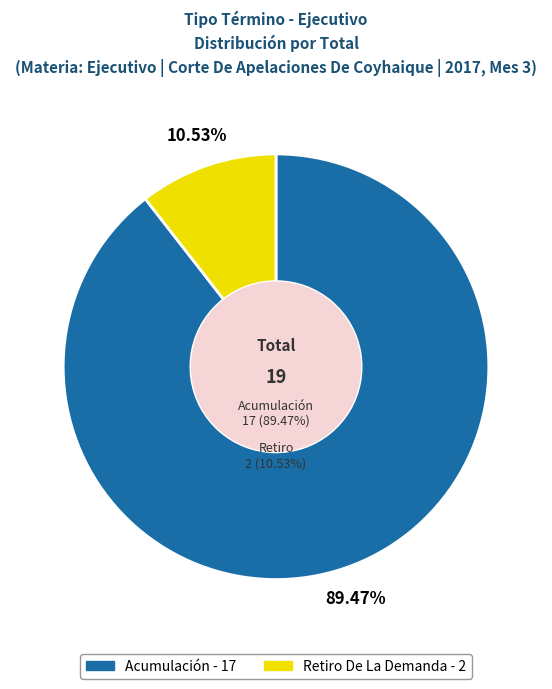

Is it true that Retiro De La Demanda is 11% of the pie?

True